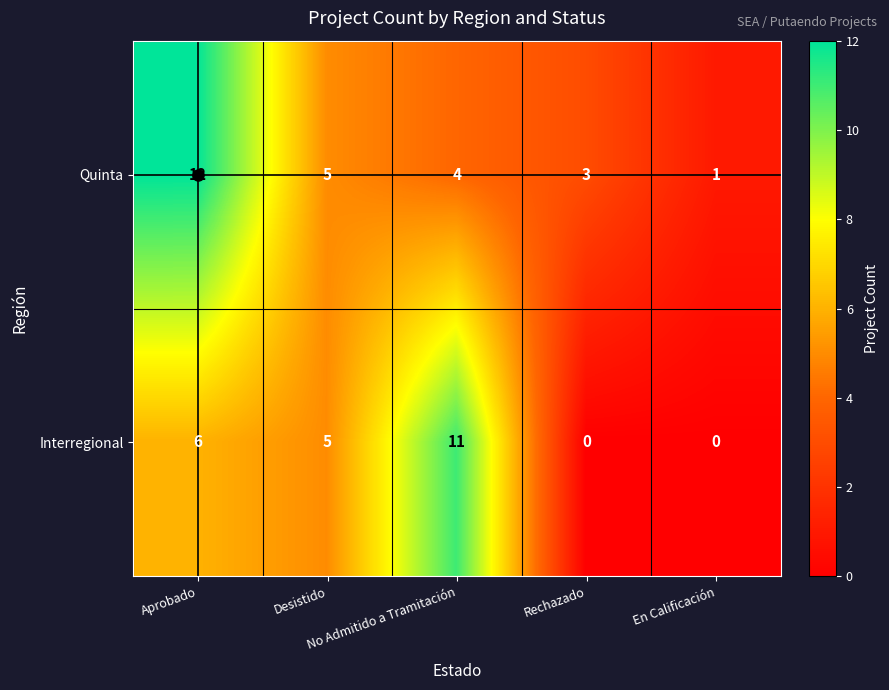

What is the maximum value for Interregional?

11